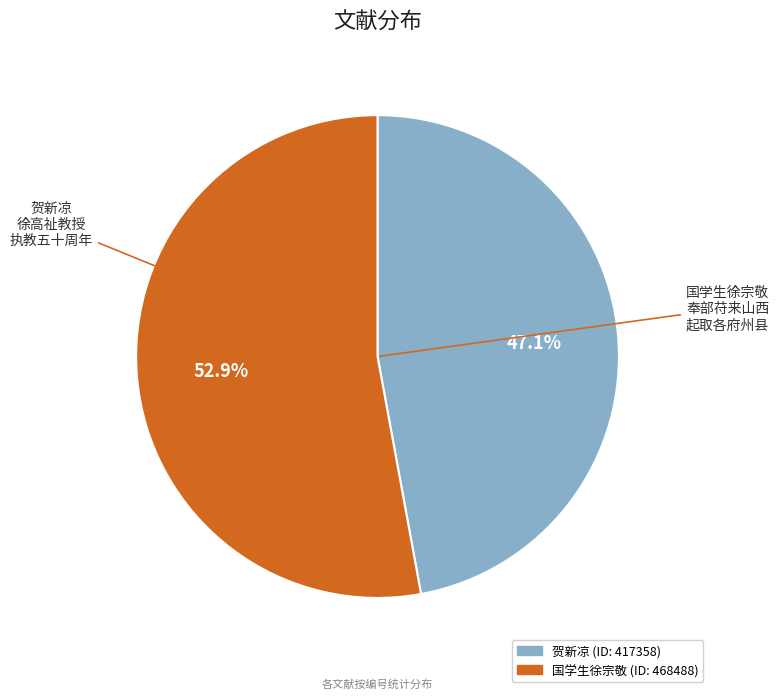

Is there any slice that represents more than half of the pie?

Yes